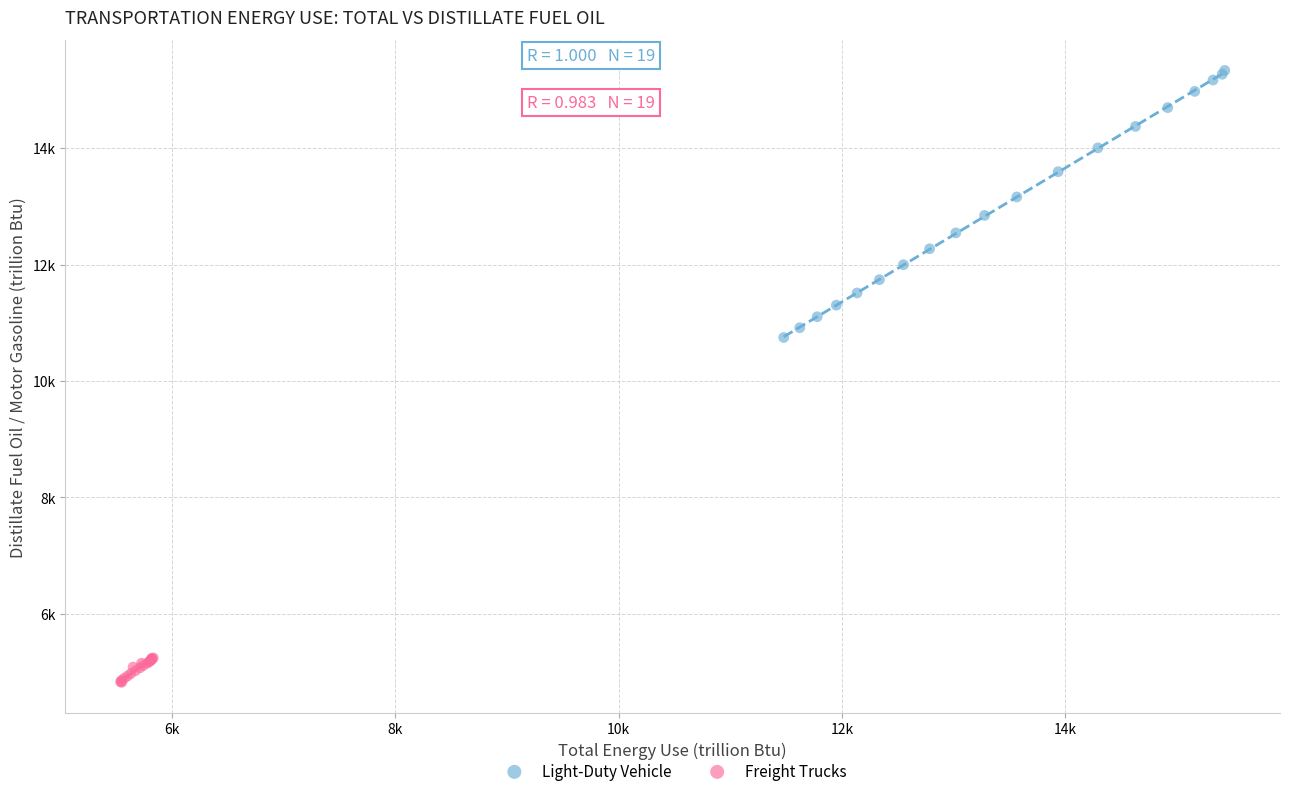

Which series has the widest spread of Y values?

Light-Duty Vehicle